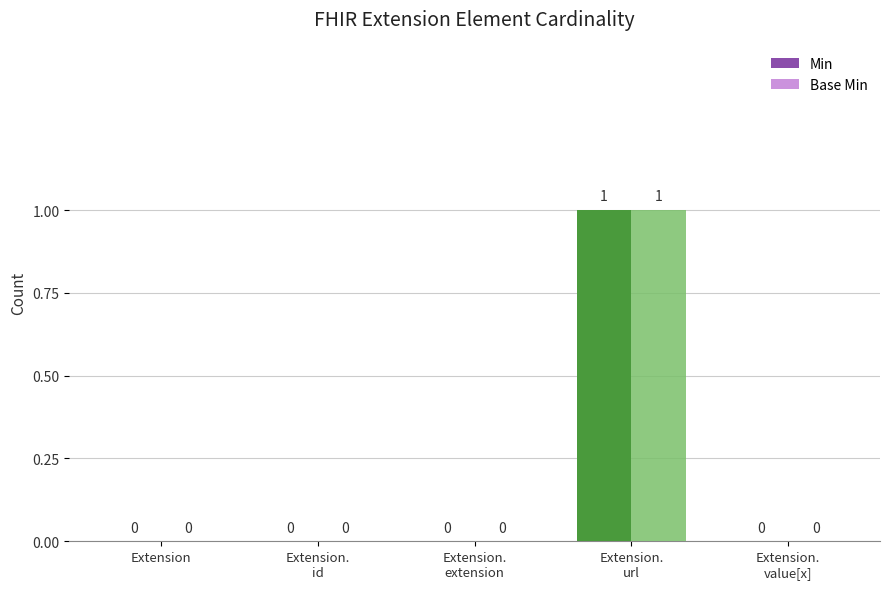

Count the Base Min values in the range 0 to 1.

5